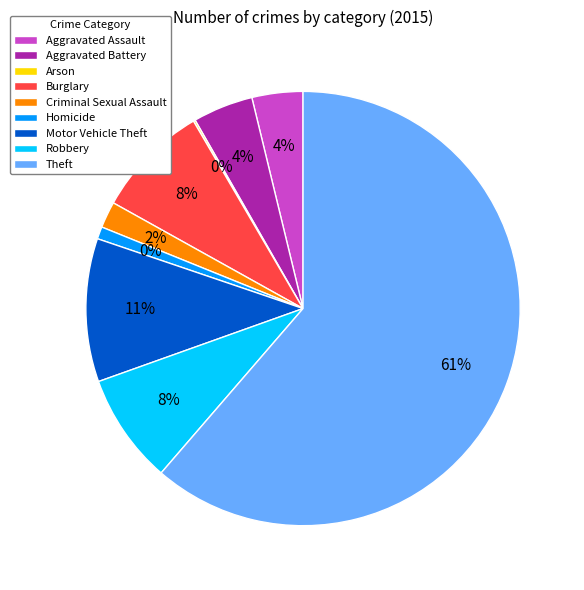

The Robbery slice represents 8% of the pie. True or false?

True